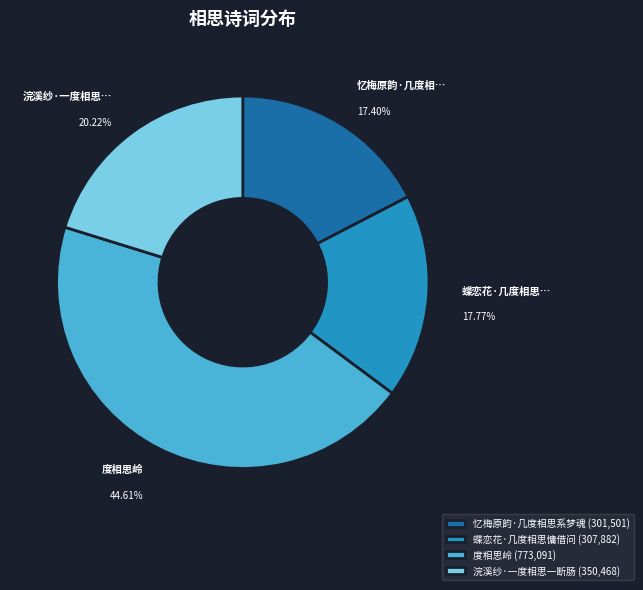

Does 度相思岭 account for over 50% of the chart?

No